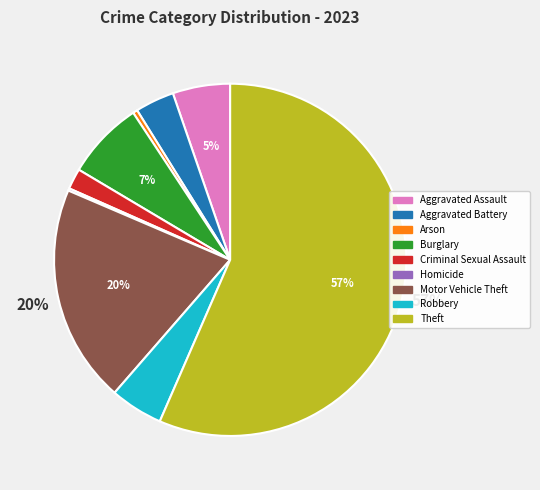

Is there any slice that represents more than half of the pie?

Yes